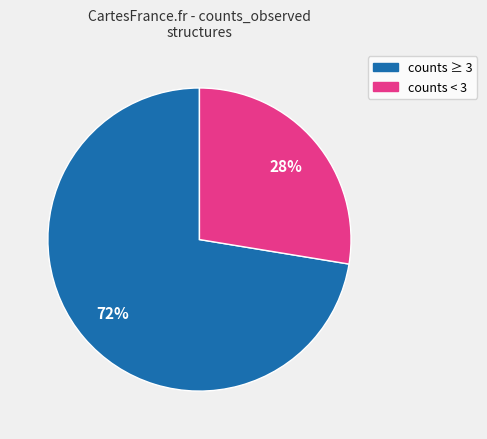

Is there any slice that represents more than half of the pie?

Yes